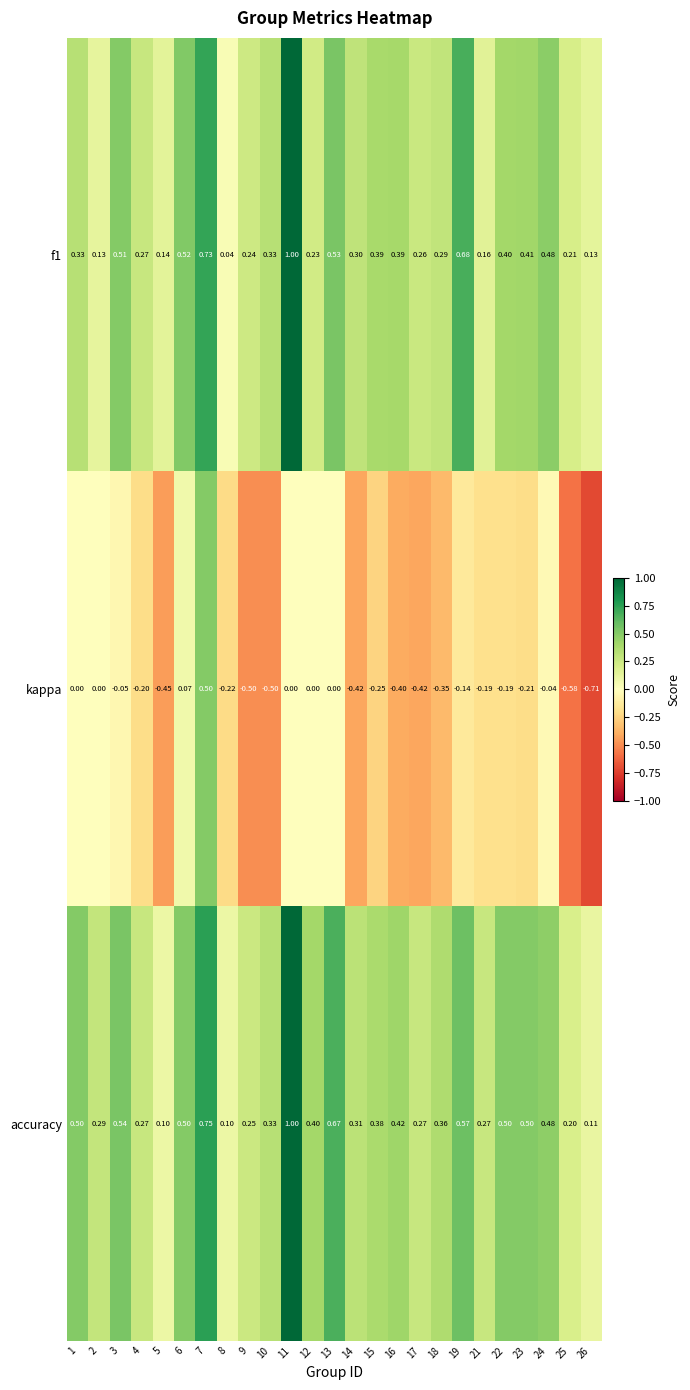

Which series has the largest total across all categories?

accuracy